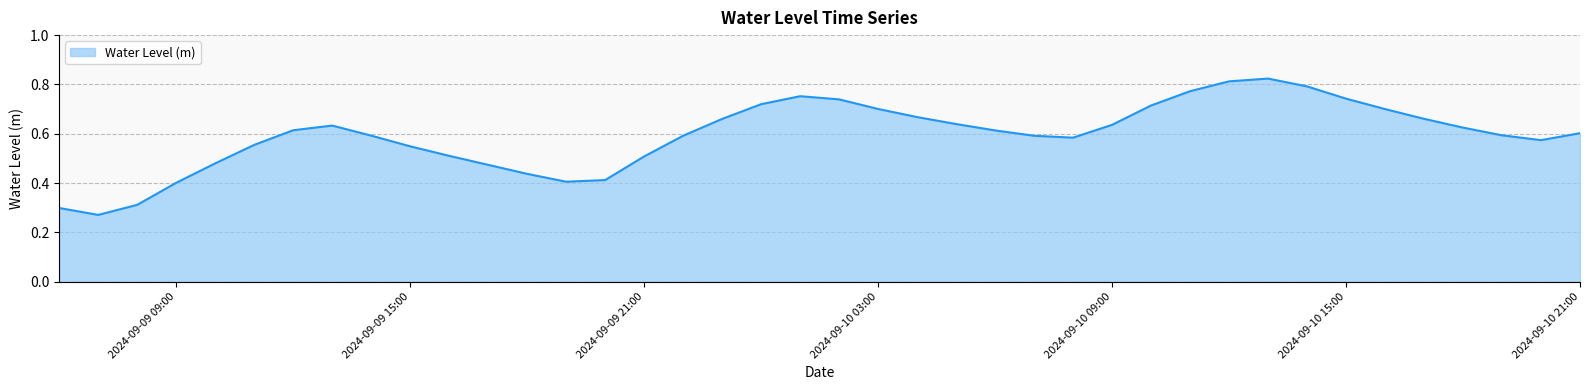

Reading left to right, extract all data points from this chart.

0.3	0.3	0.3	0.4	0.5	0.6	0.6	0.6	0.6	0.5	0.5	0.5	0.4	0.4	0.4	0.5	0.6	0.7	0.7	0.8	0.7	0.7	0.7	0.6	0.6	0.6	0.6	0.6	0.7	0.8	0.8	0.8	0.8	0.7	0.7	0.7	0.6	0.6	0.6	0.6